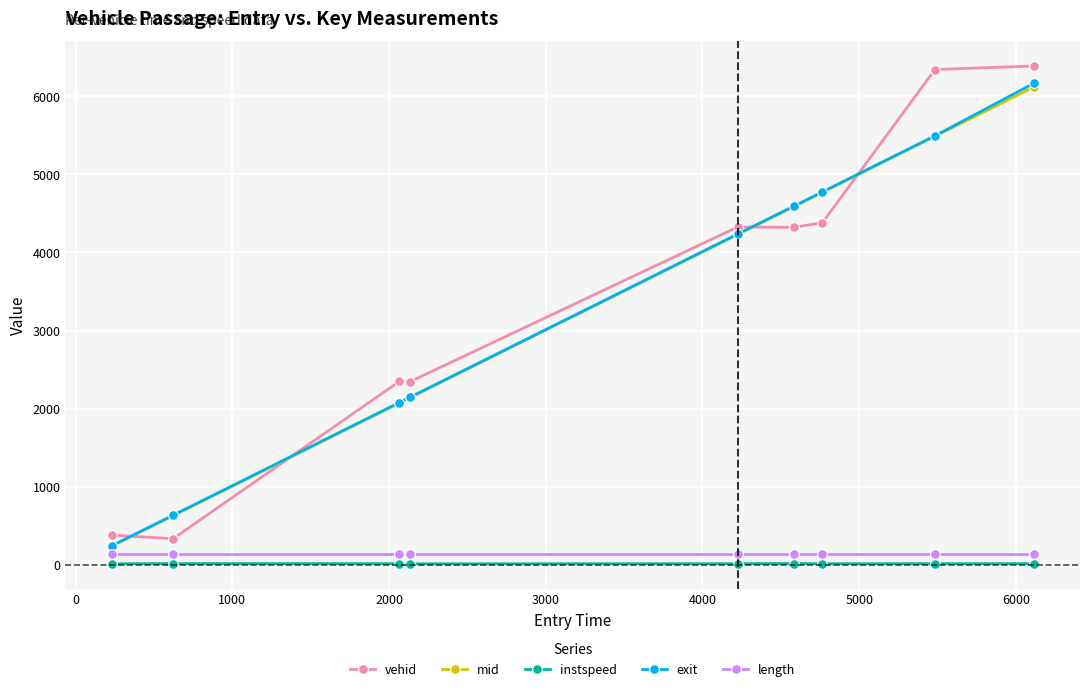

True or false: instspeed and exit intersect in this chart.

False